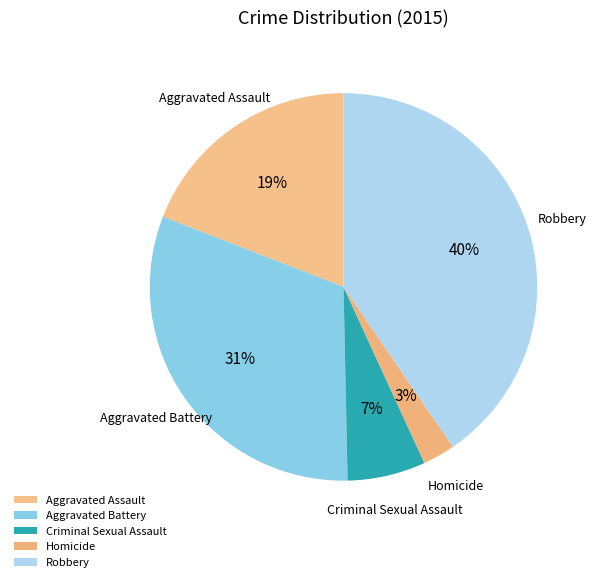

Is there any slice that represents more than half of the pie?

No